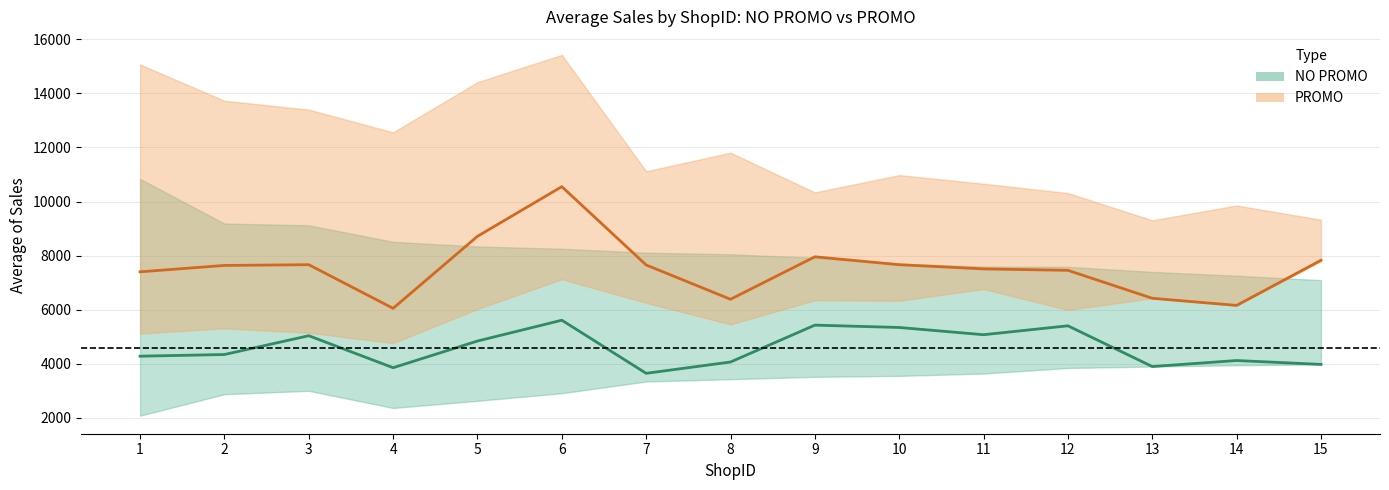

True or false: NO PROMO upper and NO PROMO mid intersect in this chart.

False